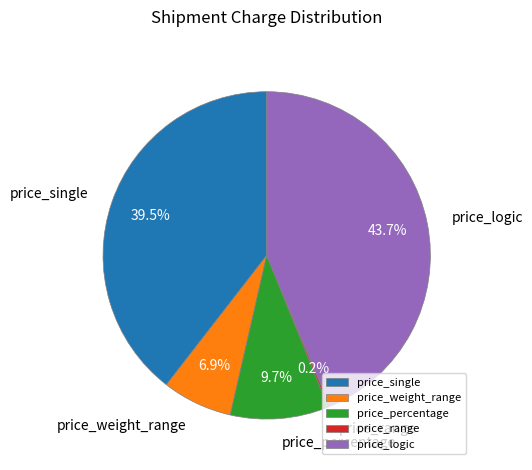

Which category has the biggest portion of the pie?

price_logic